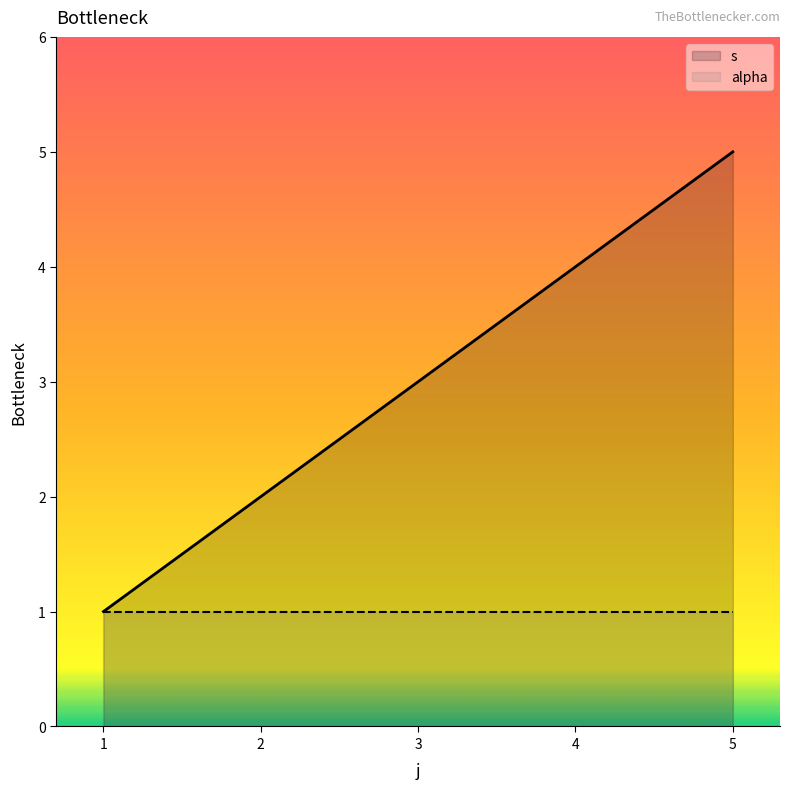

How many lines are shown in the chart?

2